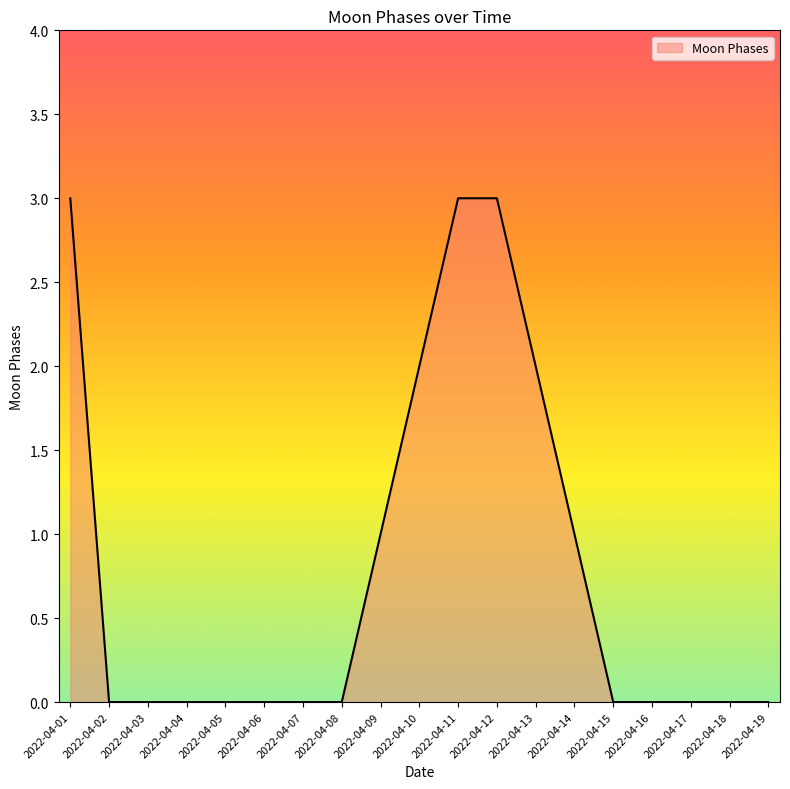

What is the greatest value displayed?

3